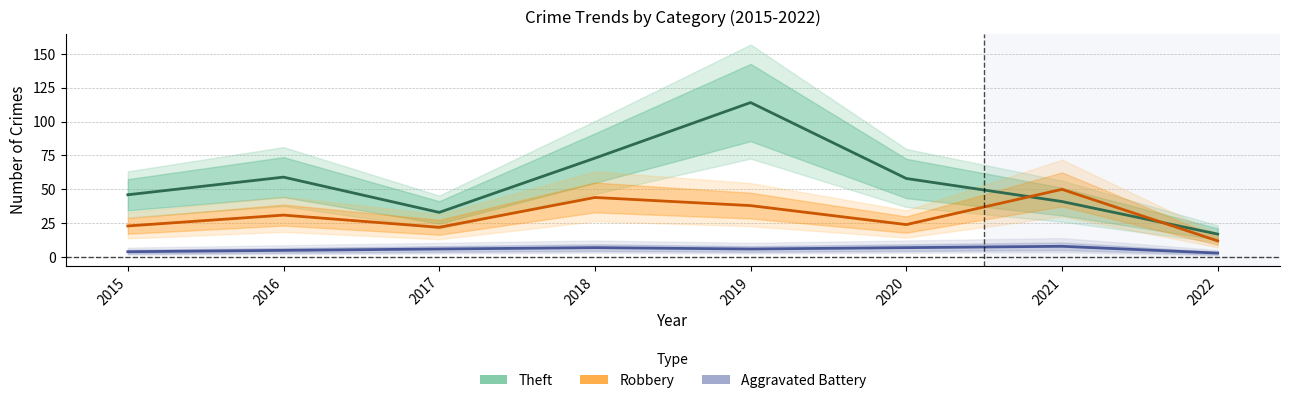

What is the spread (max minus min) of values at 2015?

42